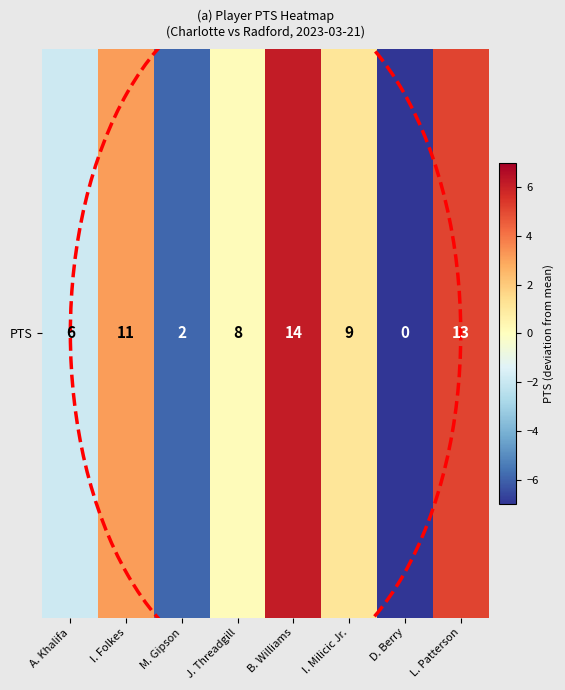

Rank the categories by value from highest to lowest.

B. Williams, L. Patterson, I. Folkes, I. Milicic Jr., J. Threadgill, A. Khalifa, M. Gipson, D. Berry